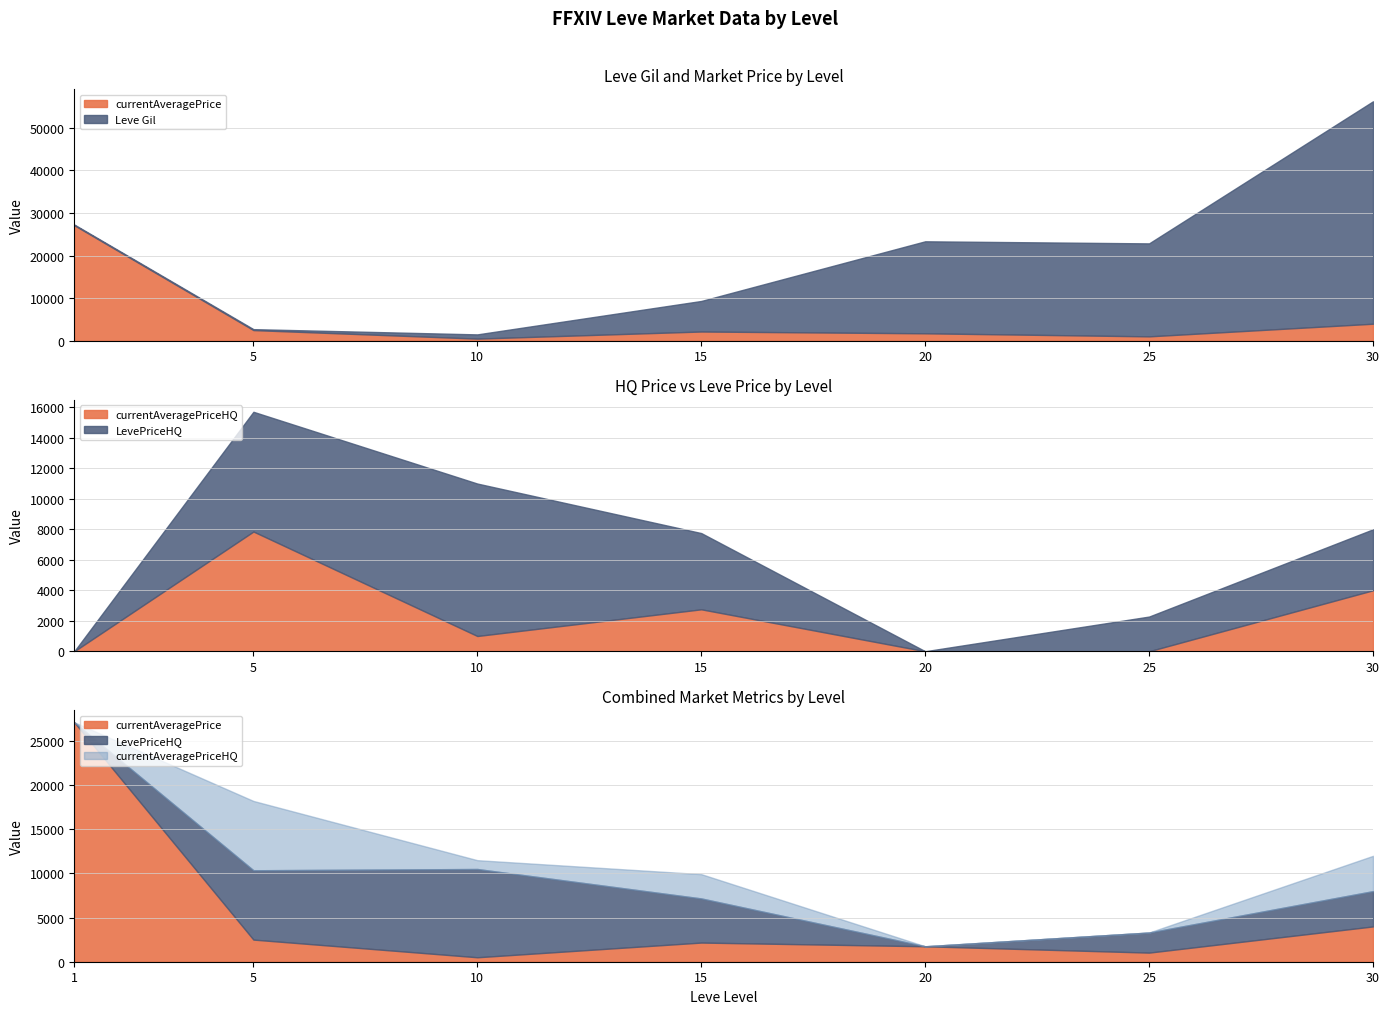

Is it true that currentAveragePrice equals 233 at 10?

False